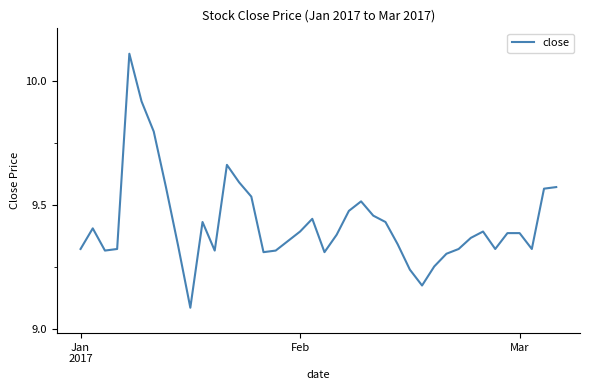

What is the greatest value displayed?

10.1